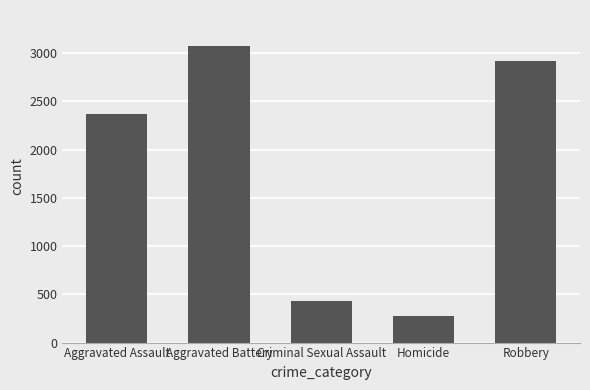

Reading left to right, transcribe all the data shown in this chart.

Aggravated Assault=2369	Aggravated Battery=3079	Criminal Sexual Assault=428	Homicide=277	Robbery=2915